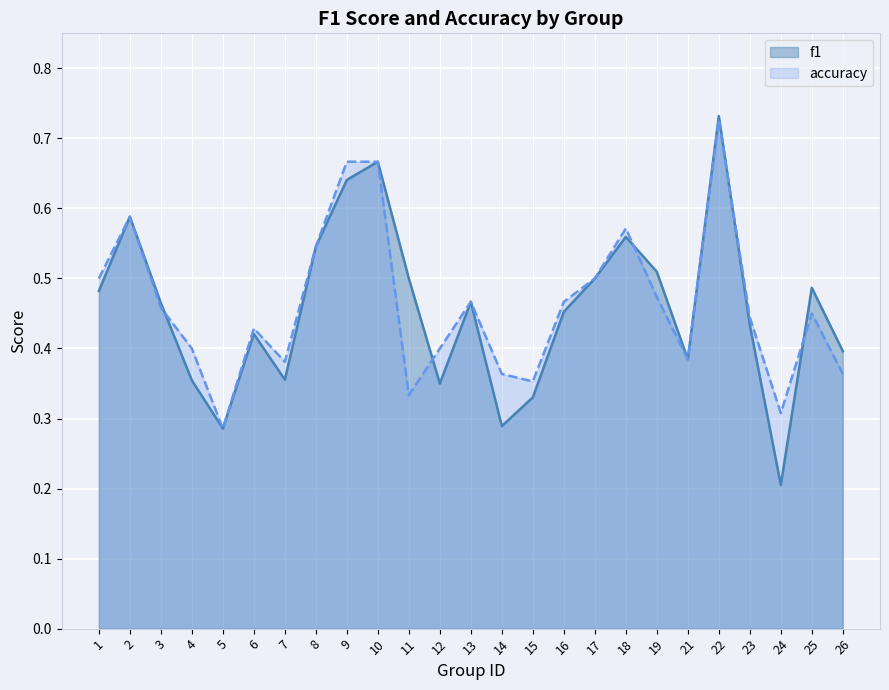

What is the sum of all f1 values?

11.4